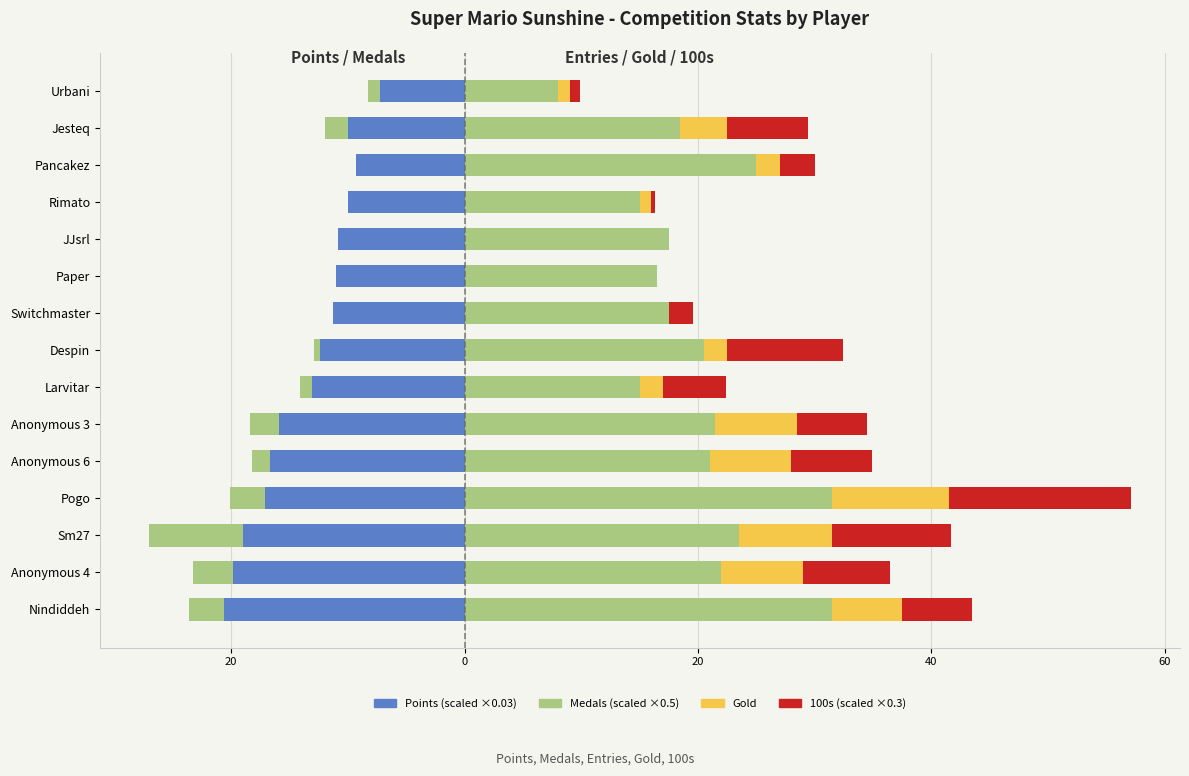

What is the spread (max minus min) of values at Switchmaster?

28.8